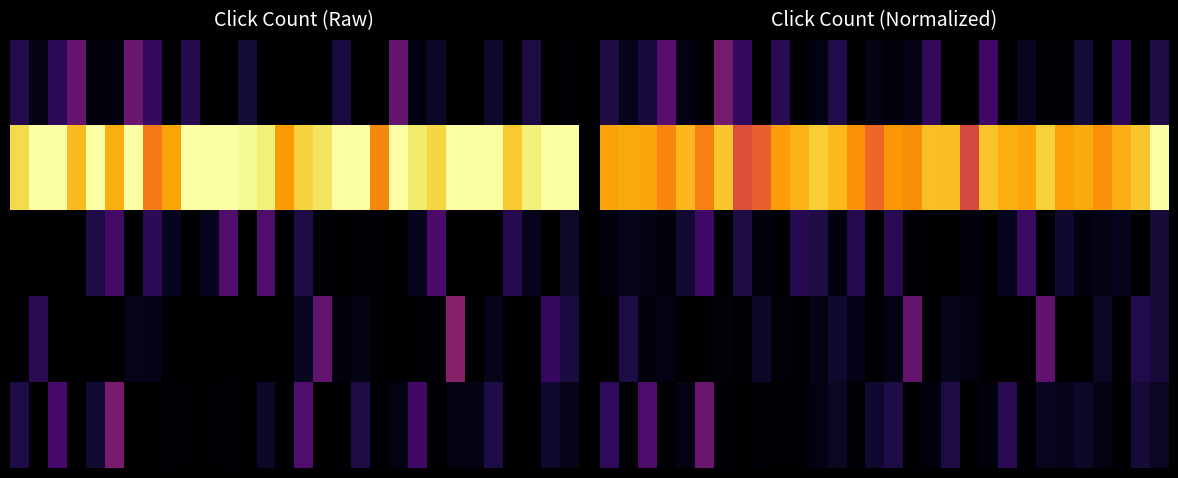

Which series has the largest range (max minus min)?

1